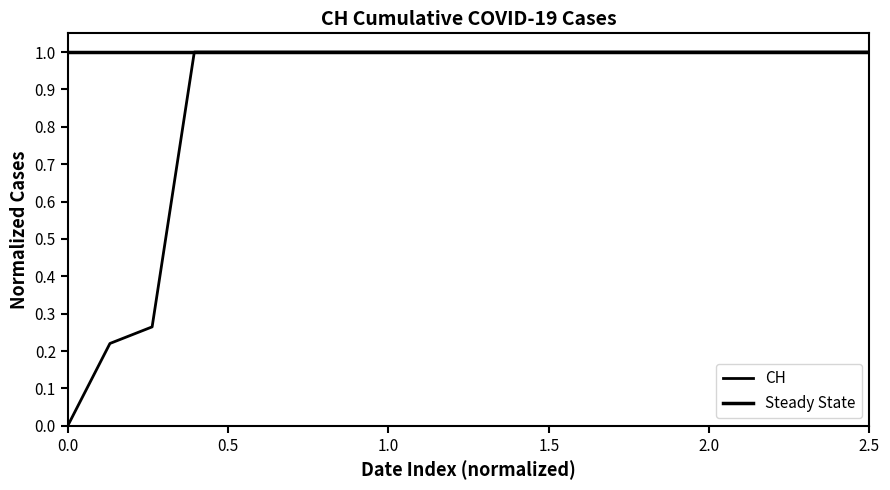

Does the chart display data point markers on the line(s)?

No